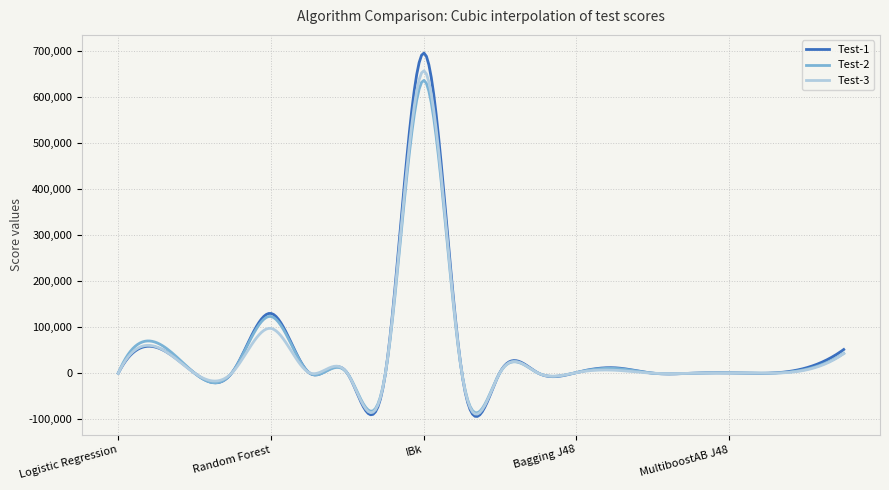

What is the smallest value displayed?

-93580.1